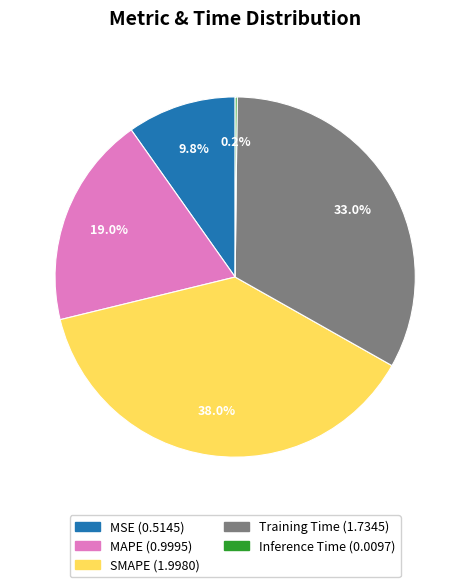

Which category has the biggest portion of the pie?

SMAPE